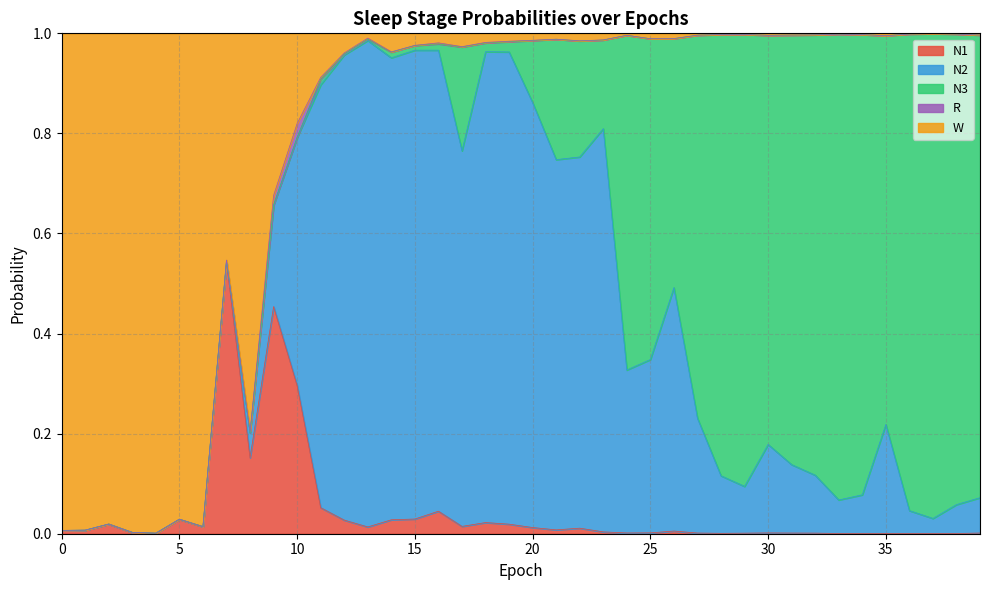

The value of N3 at 6 is 0.0. True or false?

False